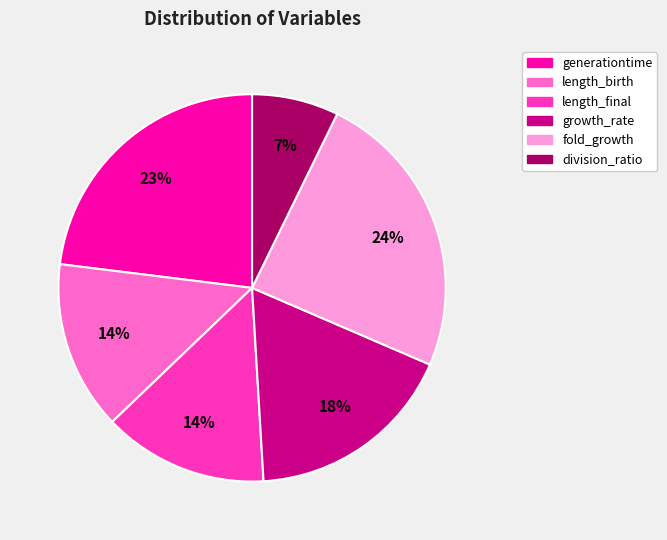

Is there a majority slice in this chart?

No